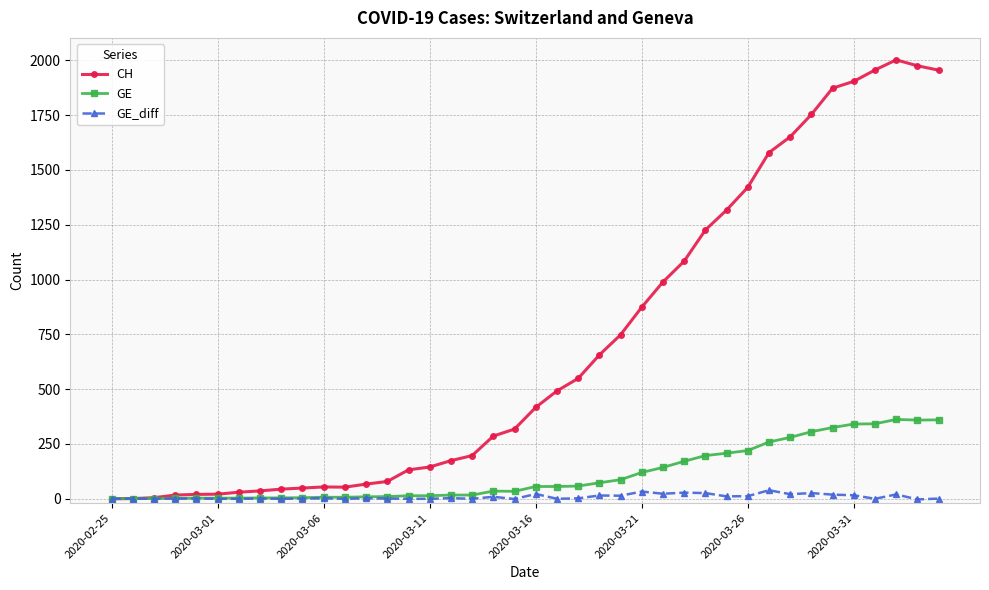

What is the highest value of the GE series?

362